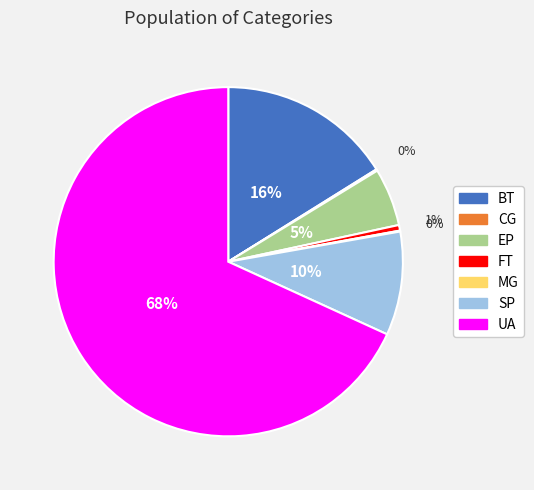

Which has a higher value, BT or UA?

UA